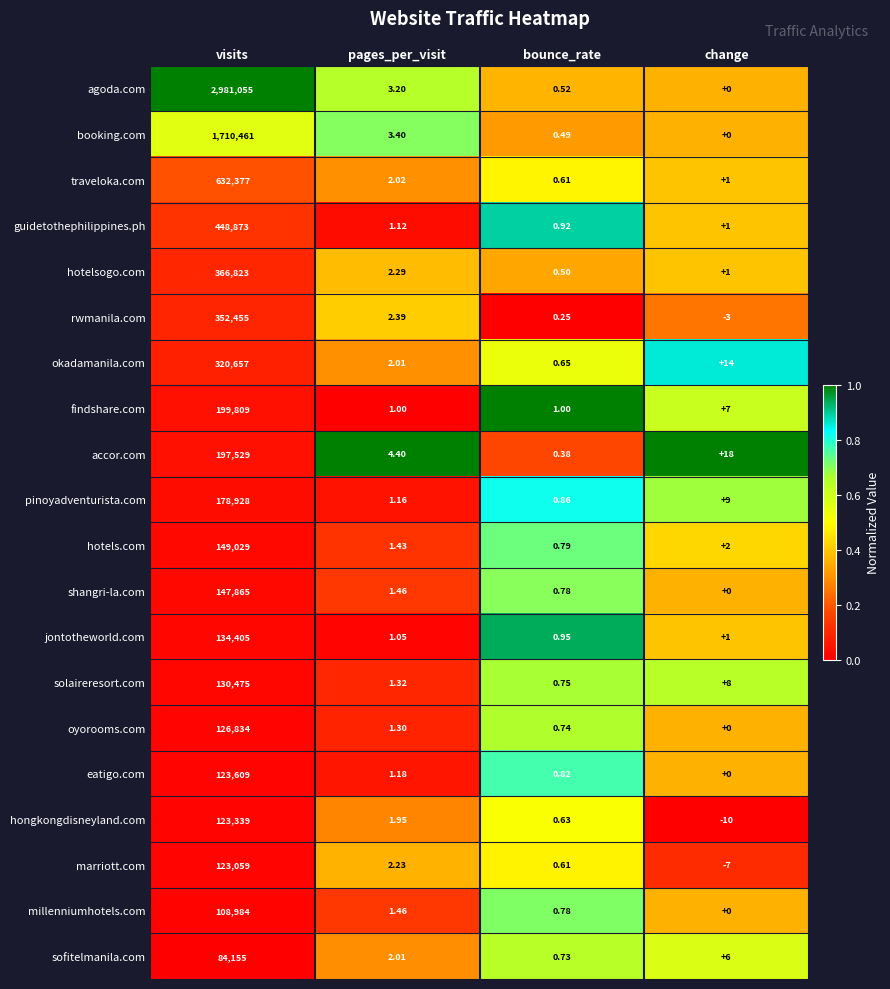

List the series in order of their peak value, lowest first.

sofitelmanila.com, millenniumhotels.com, marriott.com, hongkongdisneyland.com, eatigo.com, oyorooms.com, solaireresort.com, jontotheworld.com, shangri-la.com, hotels.com, pinoyadventurista.com, accor.com, findshare.com, okadamanila.com, rwmanila.com, hotelsogo.com, guidetothephilippines.ph, traveloka.com, booking.com, agoda.com